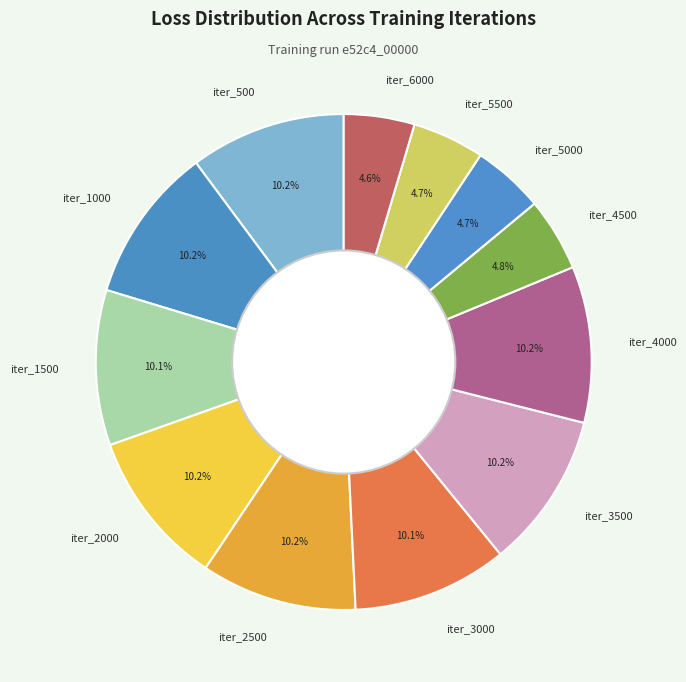

The iter_1000 slice represents 15% of the pie. True or false?

False